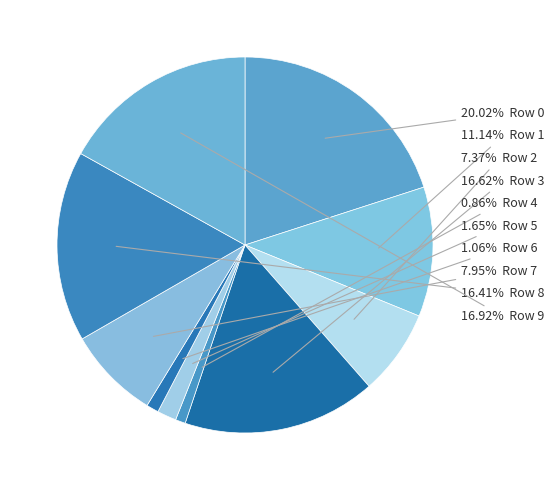

How many segments does this pie chart have?

10